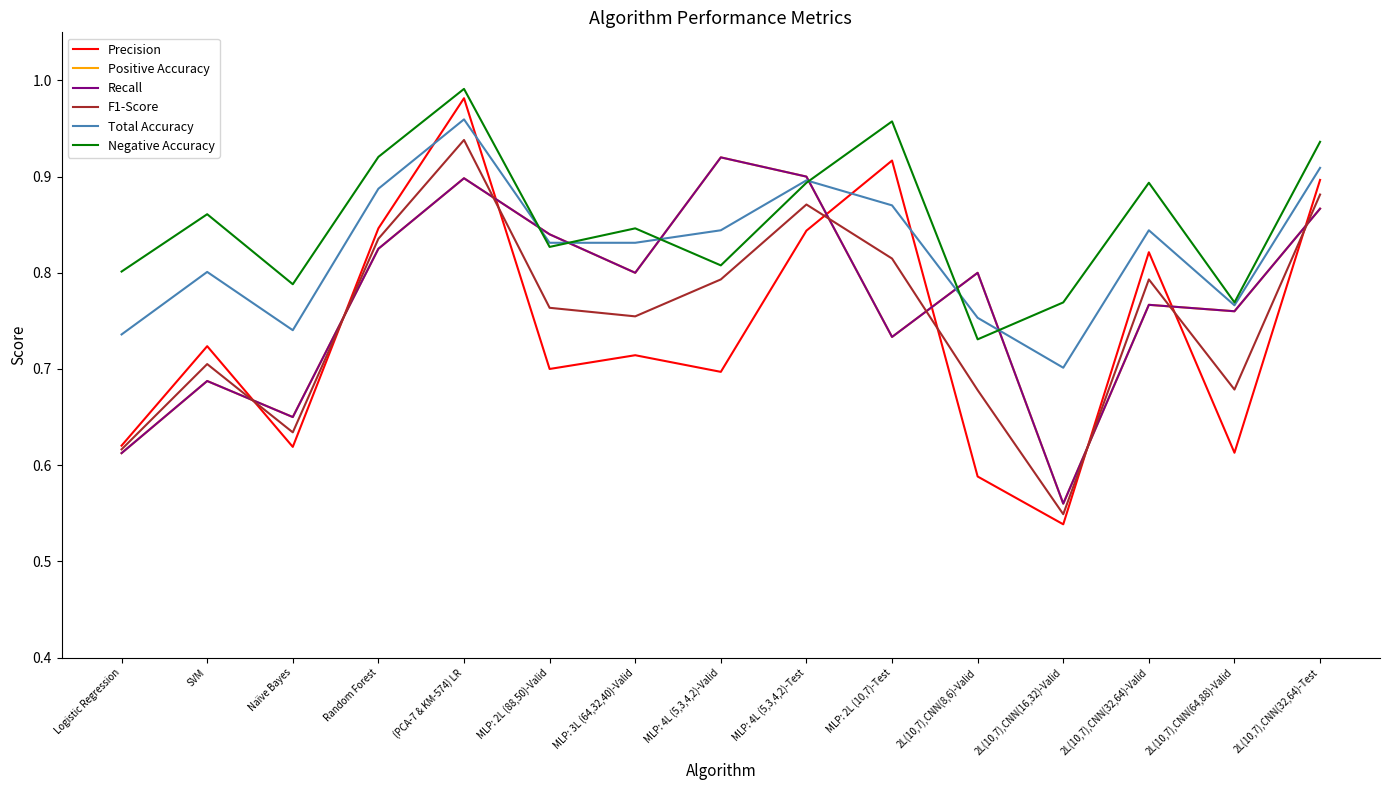

Does the chart display data point markers on the line(s)?

No